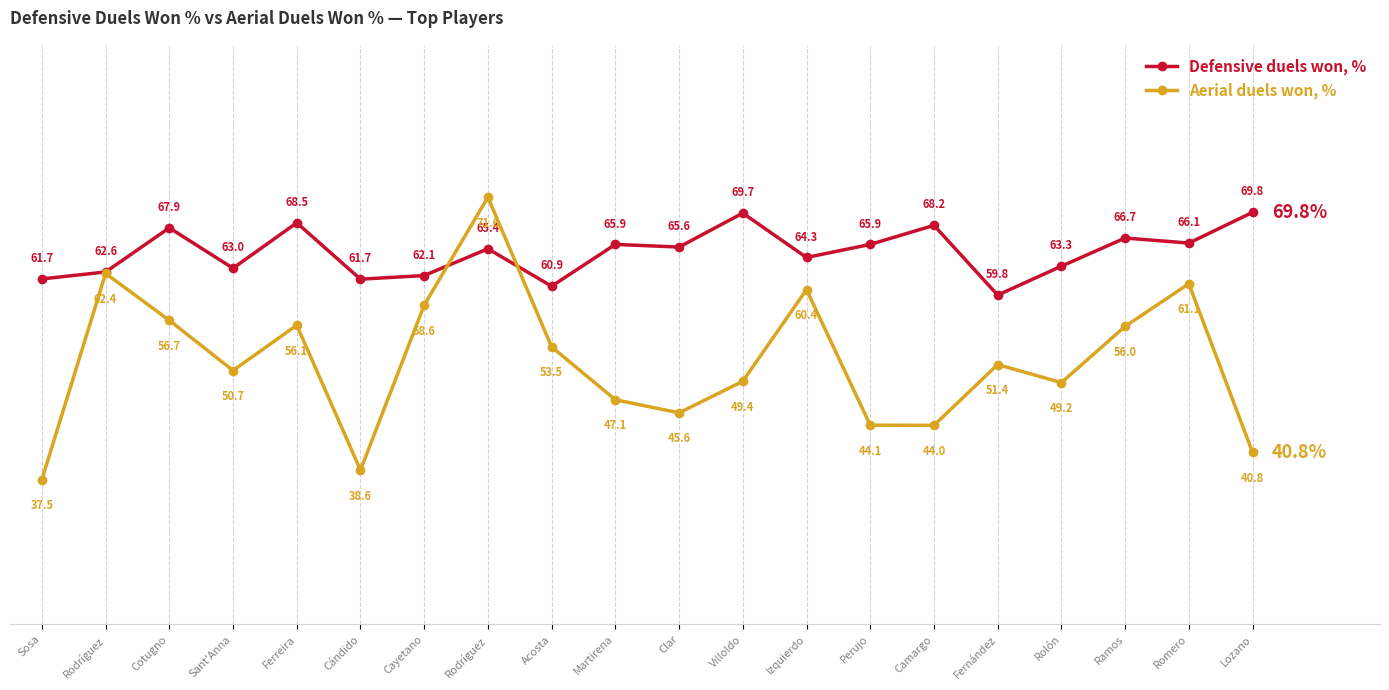

What is the total value across all series at Perujo?

110.0